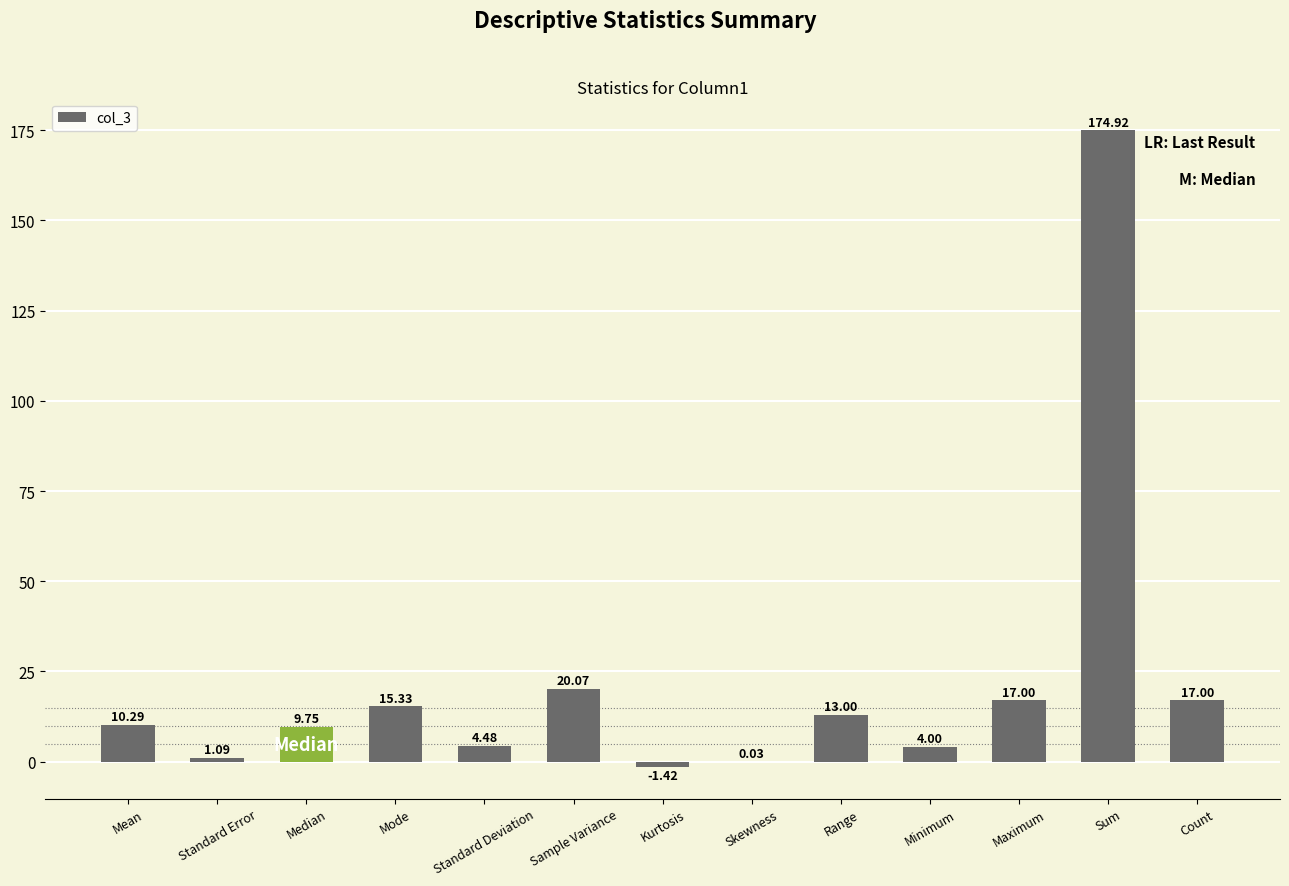

Where is the data nearest to the value 86?

Sample Variance